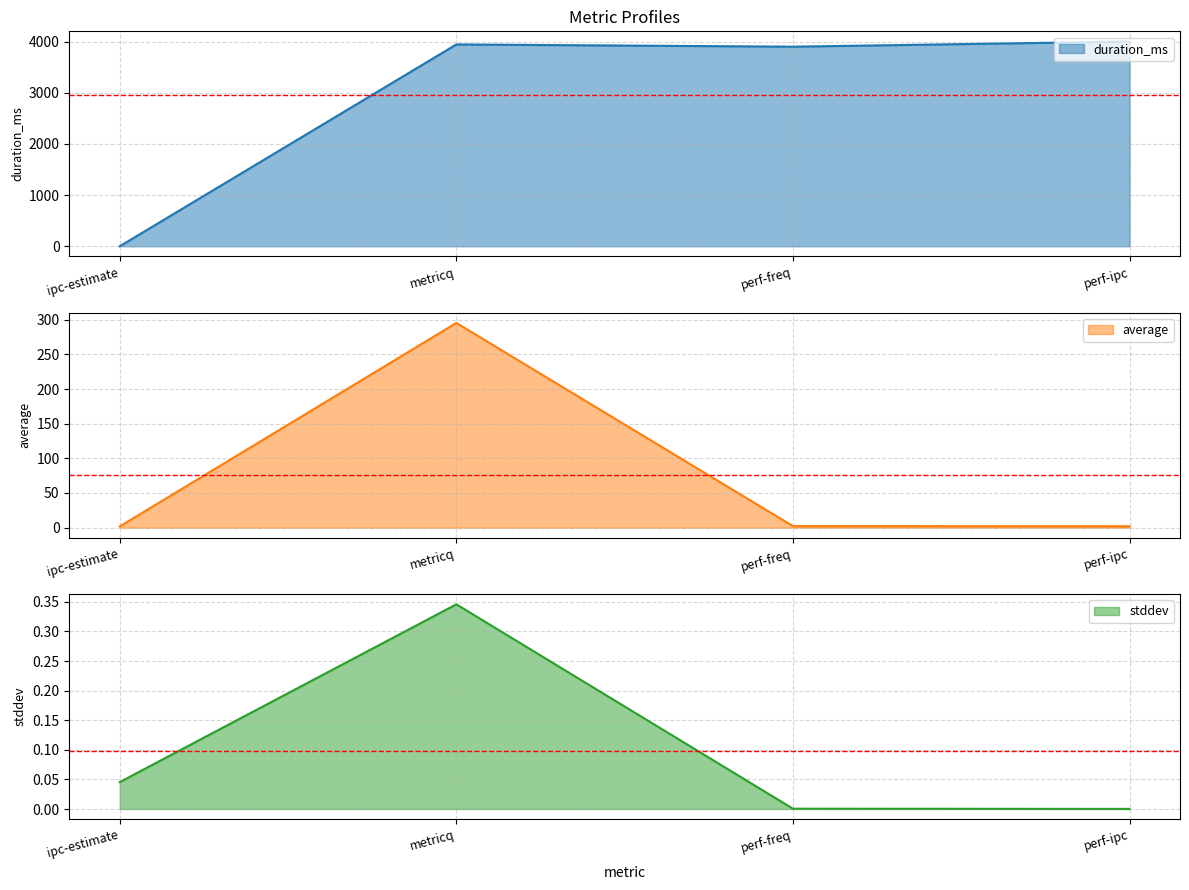

Which series has the largest range (max minus min)?

duration_ms